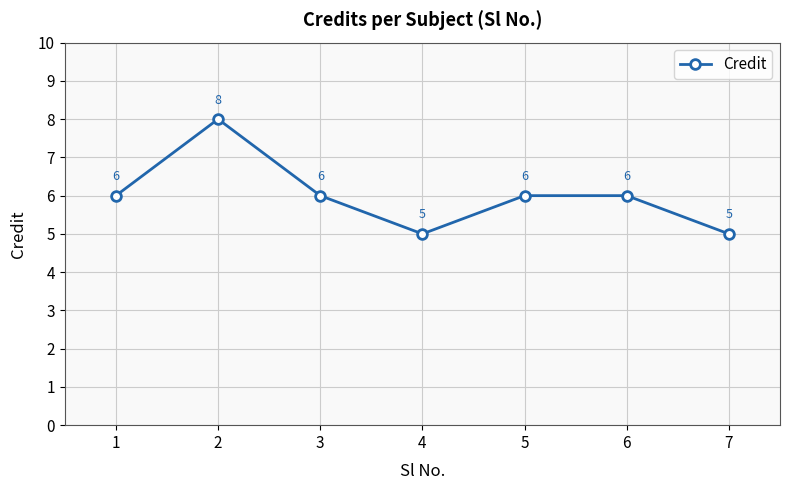

What is the smallest value displayed?

5